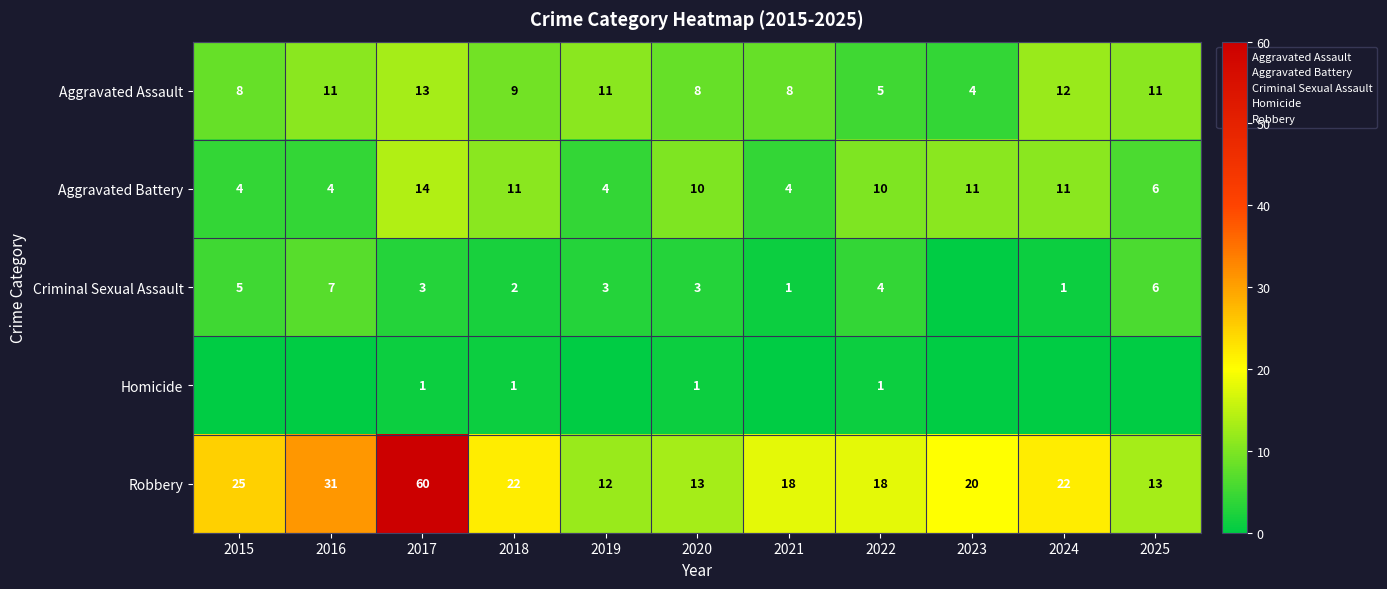

At which category is the sum across all series the highest?

2017